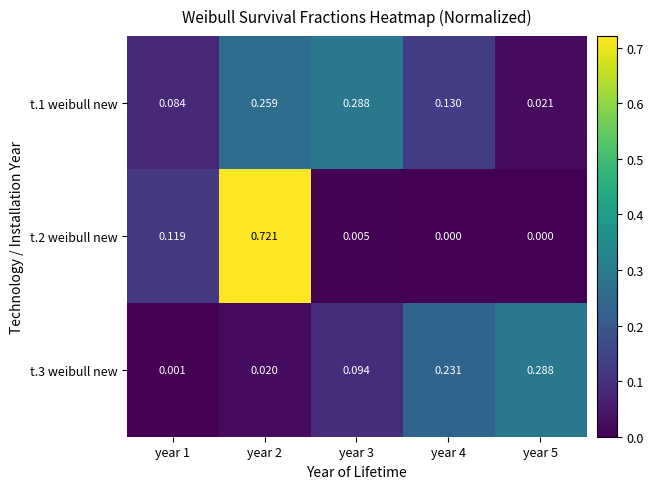

Is the value of t.3 weibull new at year 1 greater than the value of t.1 weibull new at year 1?

No